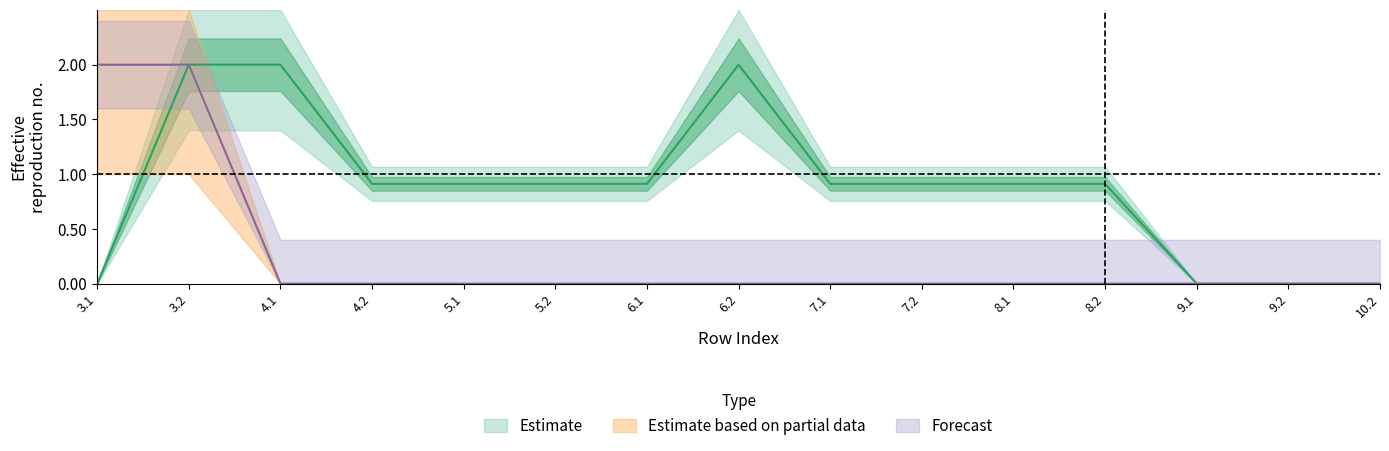

Between 6.2 and 5.1, which is larger?

6.2